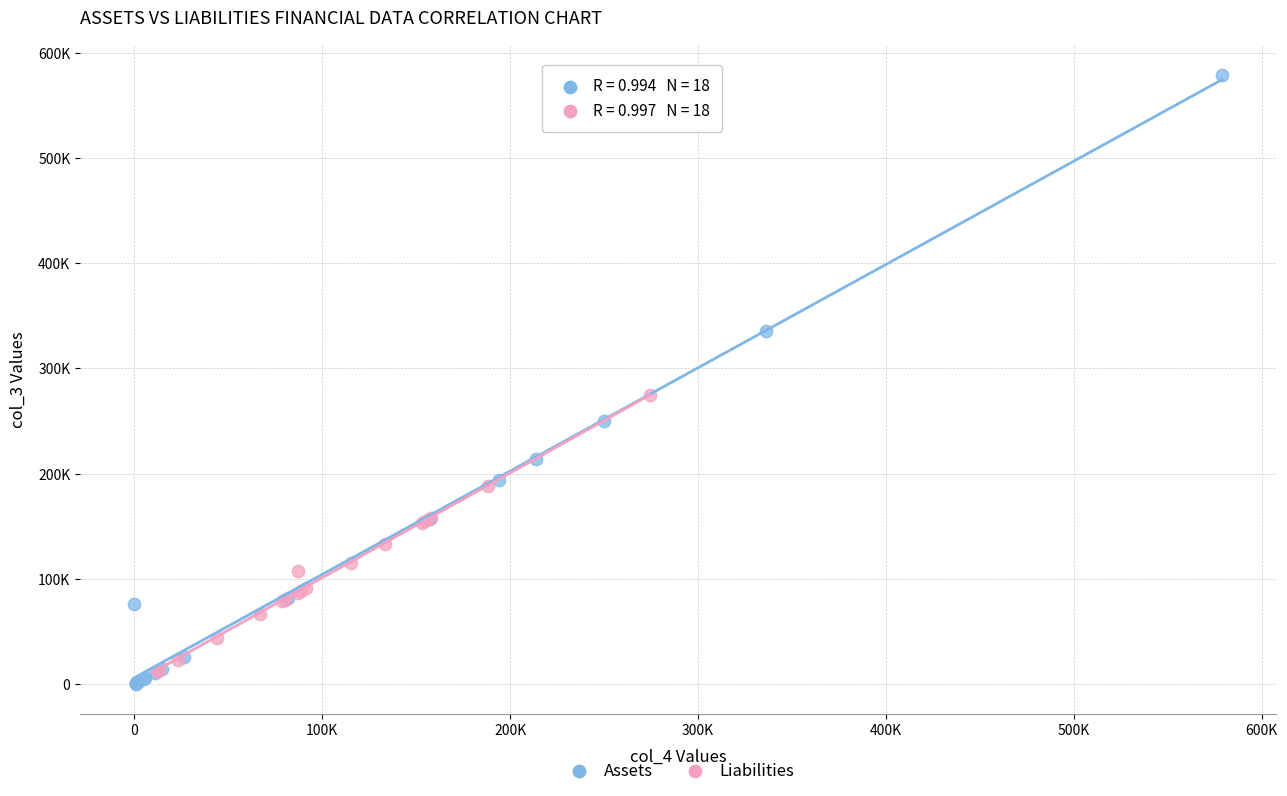

What are all the series names shown in the legend?

Assets, Liabilities